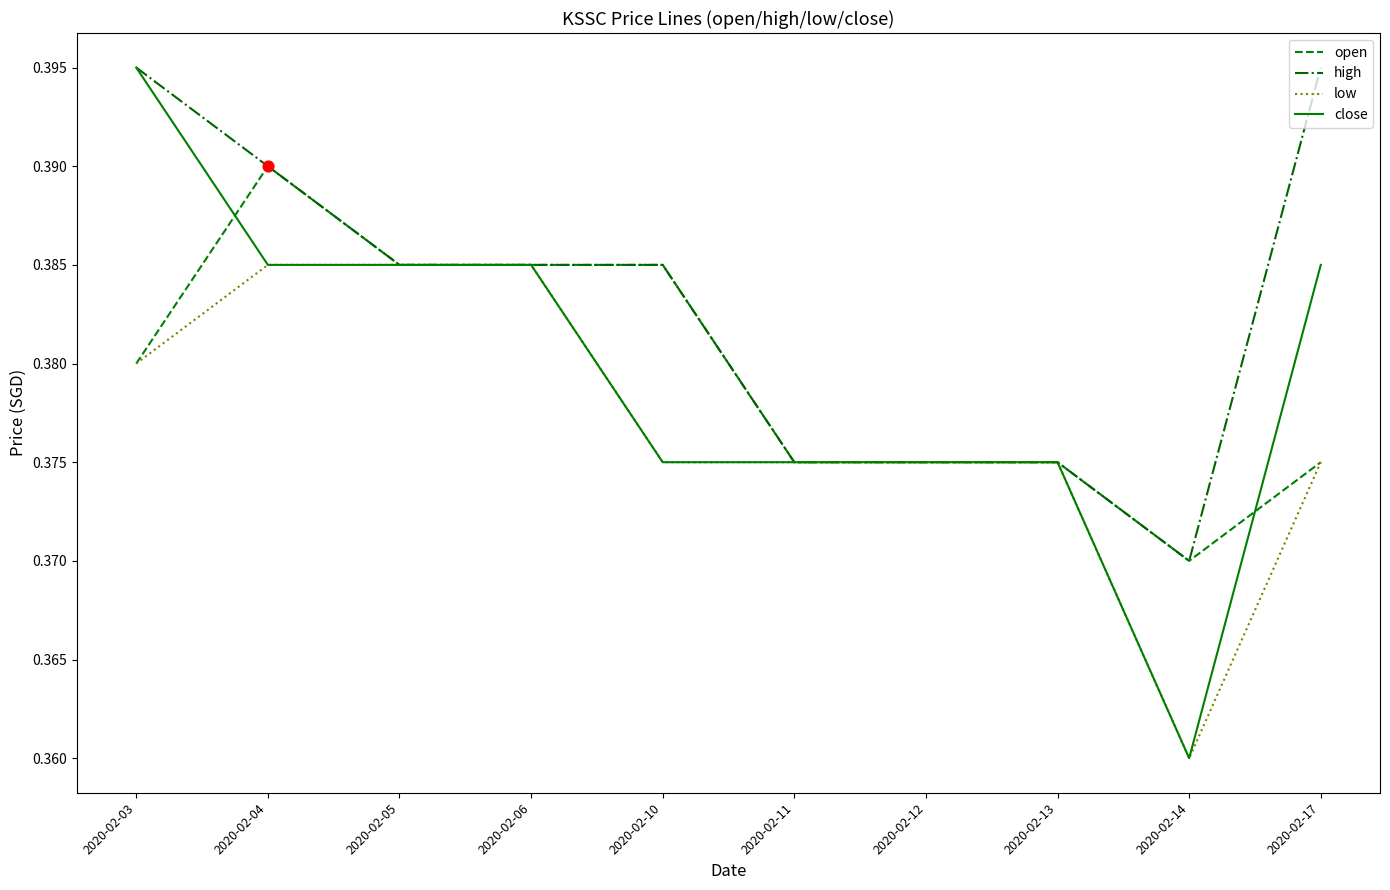

At how many categories does at least one series exceed 0?

10